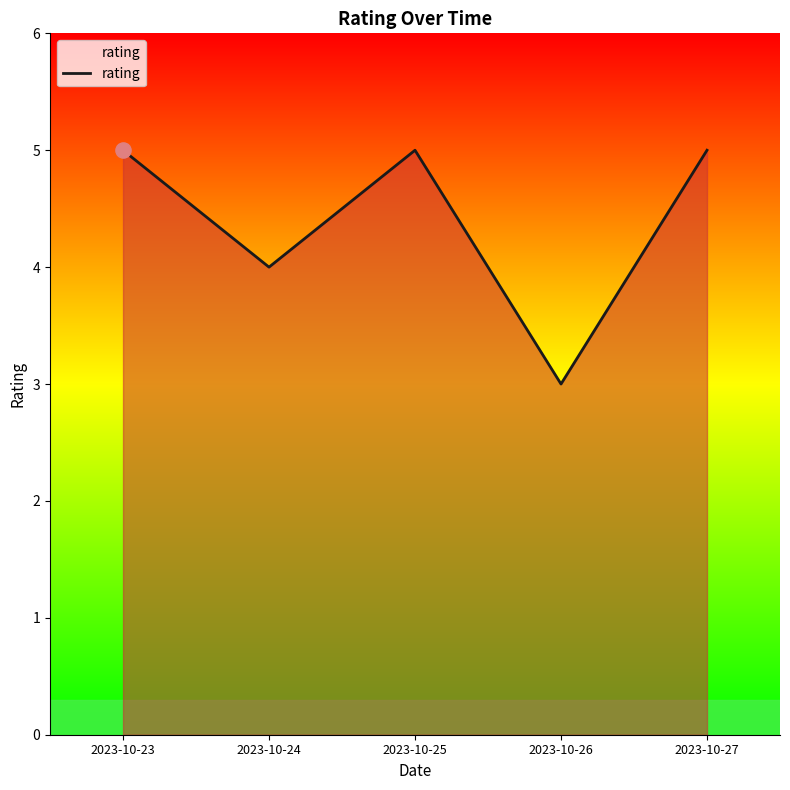

Between 2023-10-24 and 2023-10-27, which is larger?

2023-10-27